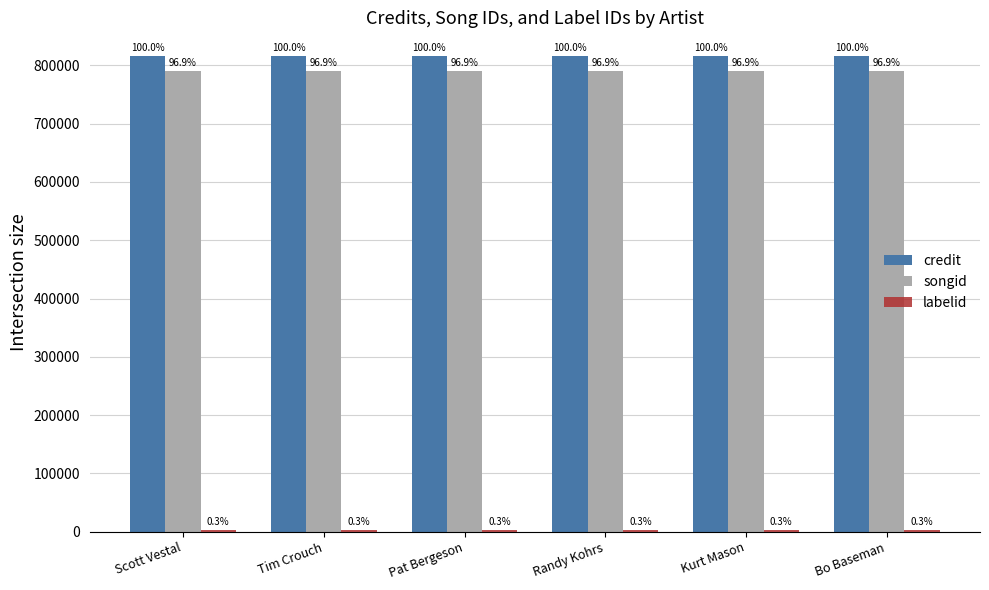

Are the bars grouped side by side (vs. stacked)?

Yes